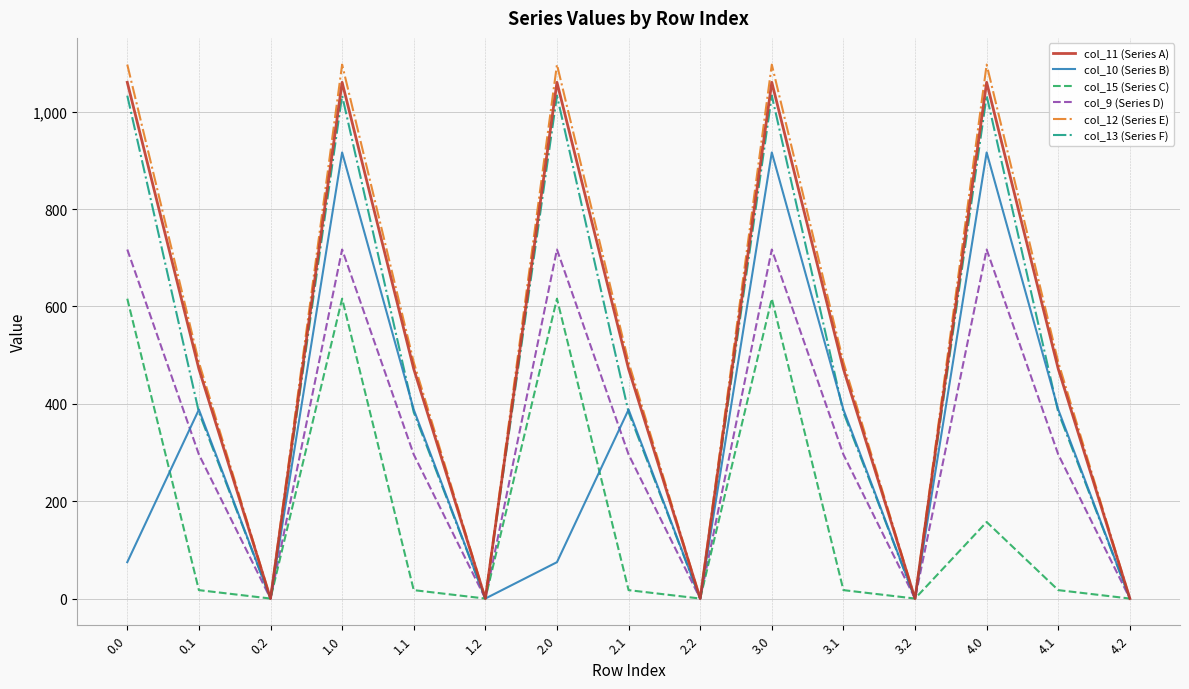

What is the greatest value displayed?

1096.7